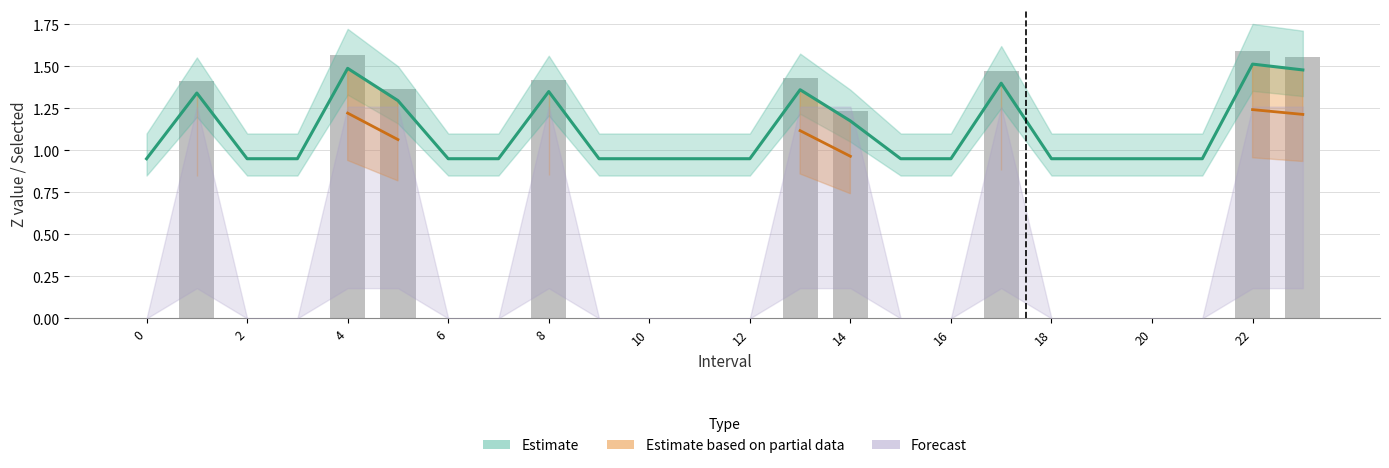

What is the approximate value of Estimate at 12?

0.9